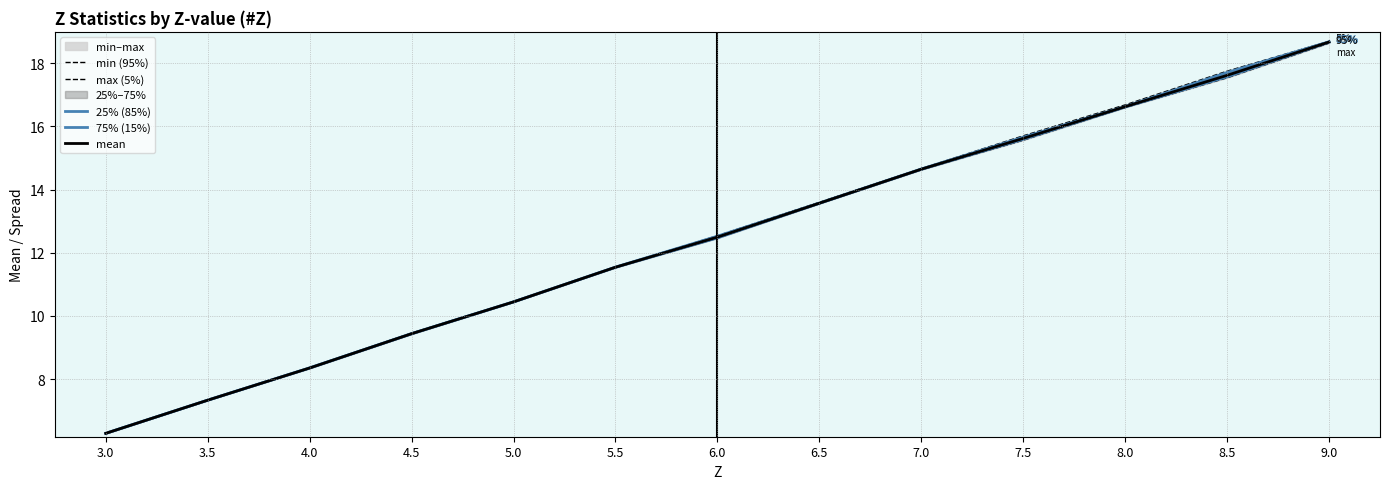

True or false: min (95%) and 75% (15%) intersect in this chart.

False